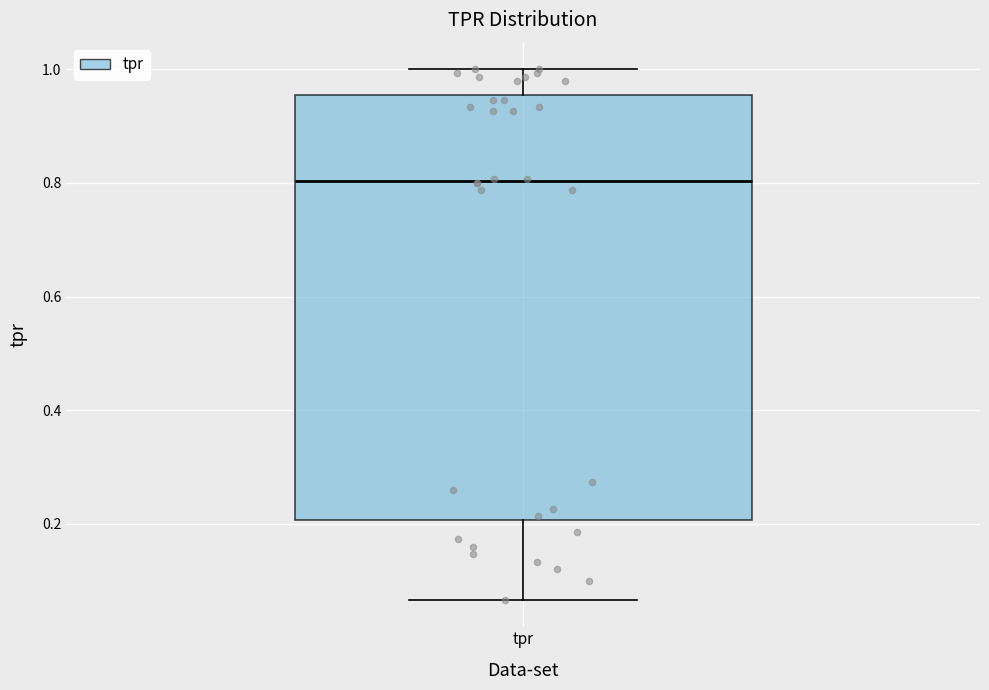

Read this box plot against the y-axis: the position of the median line, the range covered by the box, and the ends of both whiskers. The values are not printed on the chart, so give them approximately, as read against the axis.

median 0.80, box 0.20 to 0.96, whiskers 0.06 to 1.00